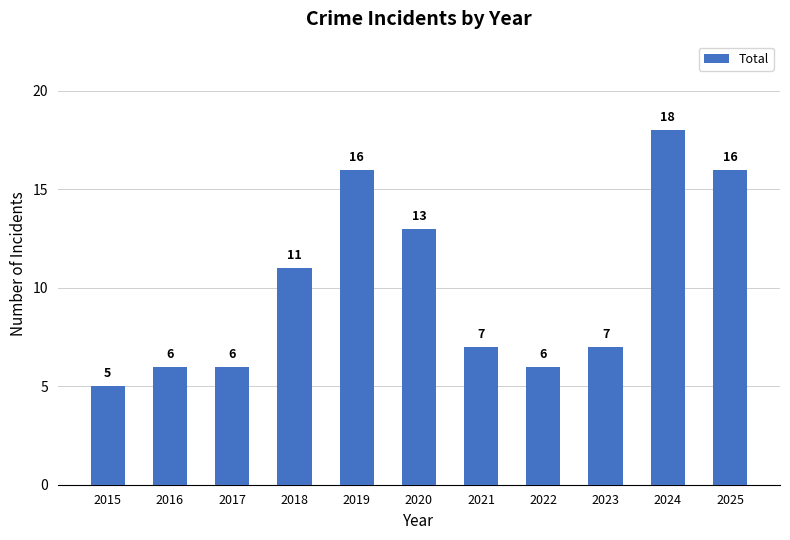

The value at 2018 is 16. True or false?

False